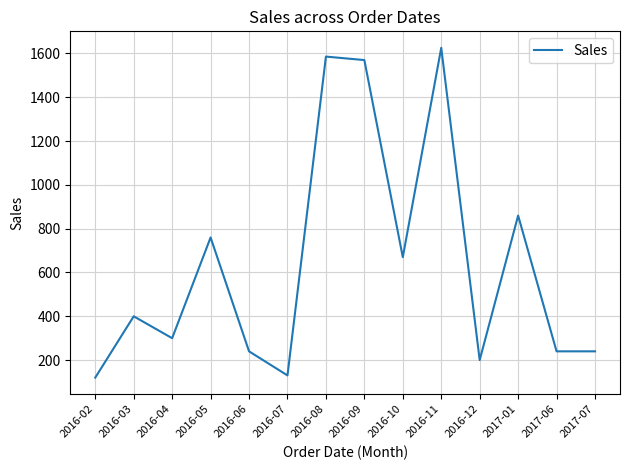

How many categories are shown in the chart?

14